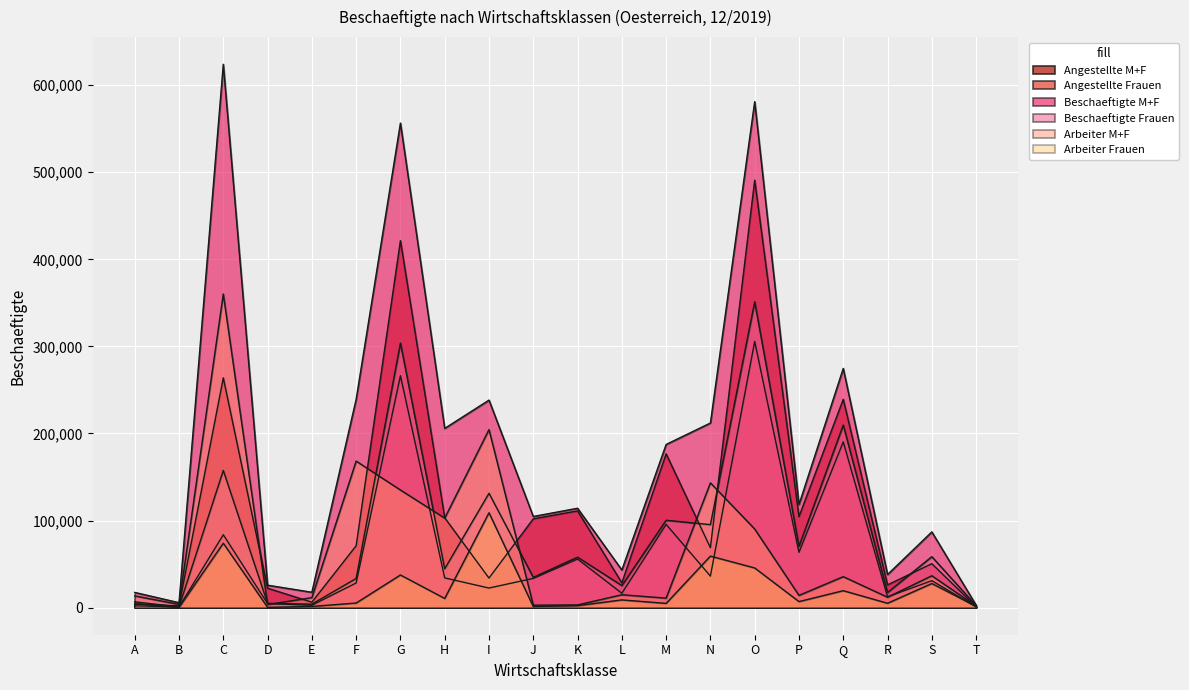

What is the value of the Arbeiter Frauen point at the 9th from the left?

108868